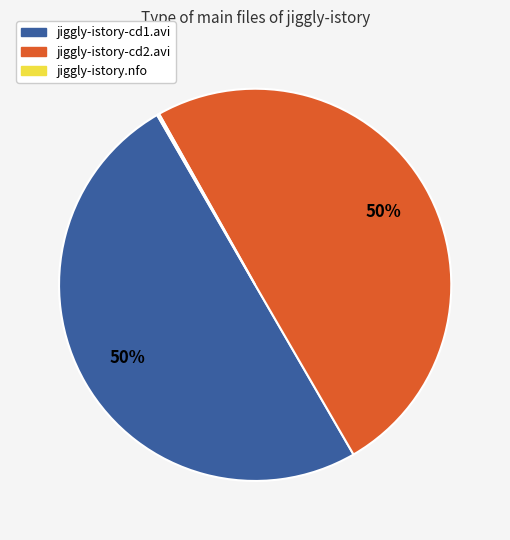

What percentage is the jiggly-istory-cd2.avi slice, to the nearest percent?

50%